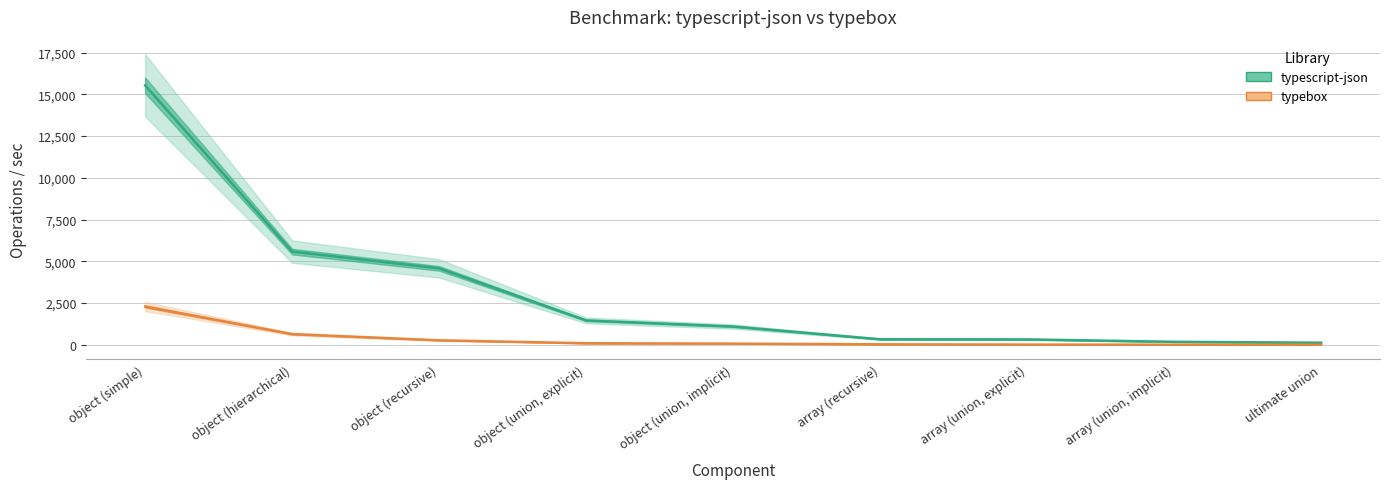

What is the total value across all series at object (union, explicit)?

1556.7